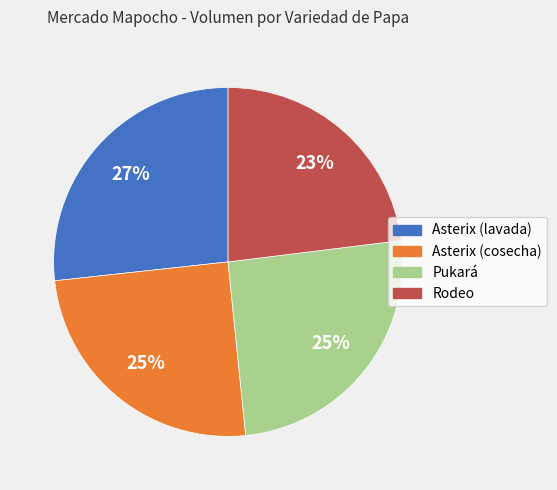

How many segments does this pie chart have?

4